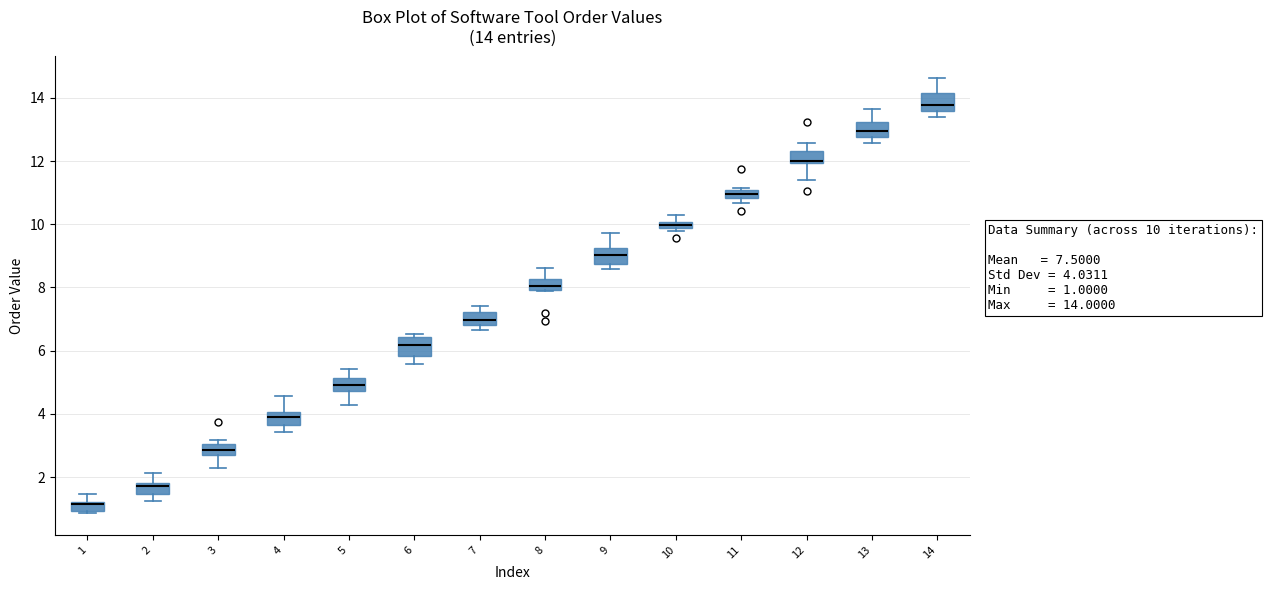

Which box has the highest median line?

14